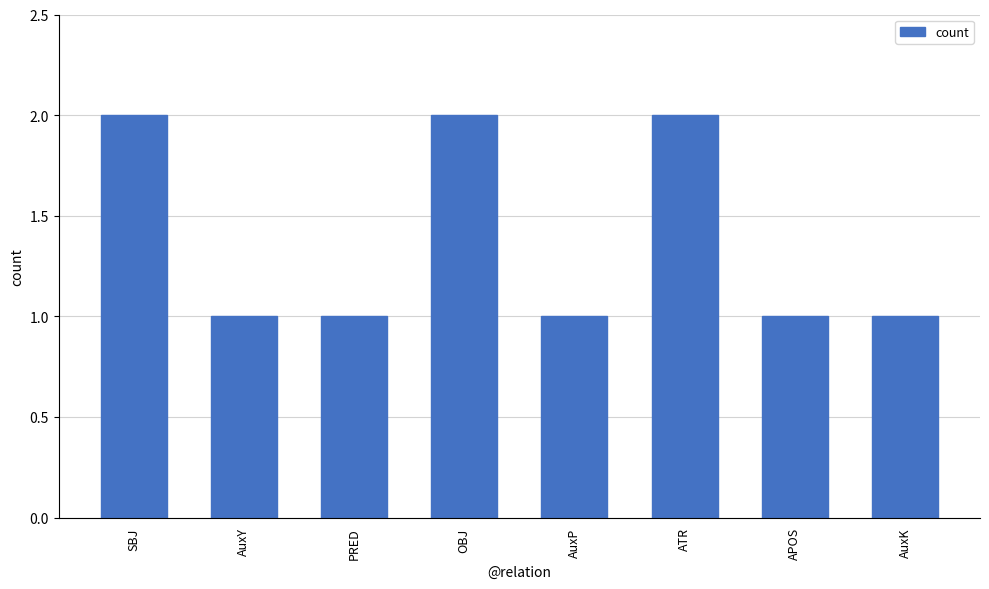

Reading left to right, transcribe all the data shown in this chart.

SBJ=2	AuxY=1	PRED=1	OBJ=2	AuxP=1	ATR=2	APOS=1	AuxK=1